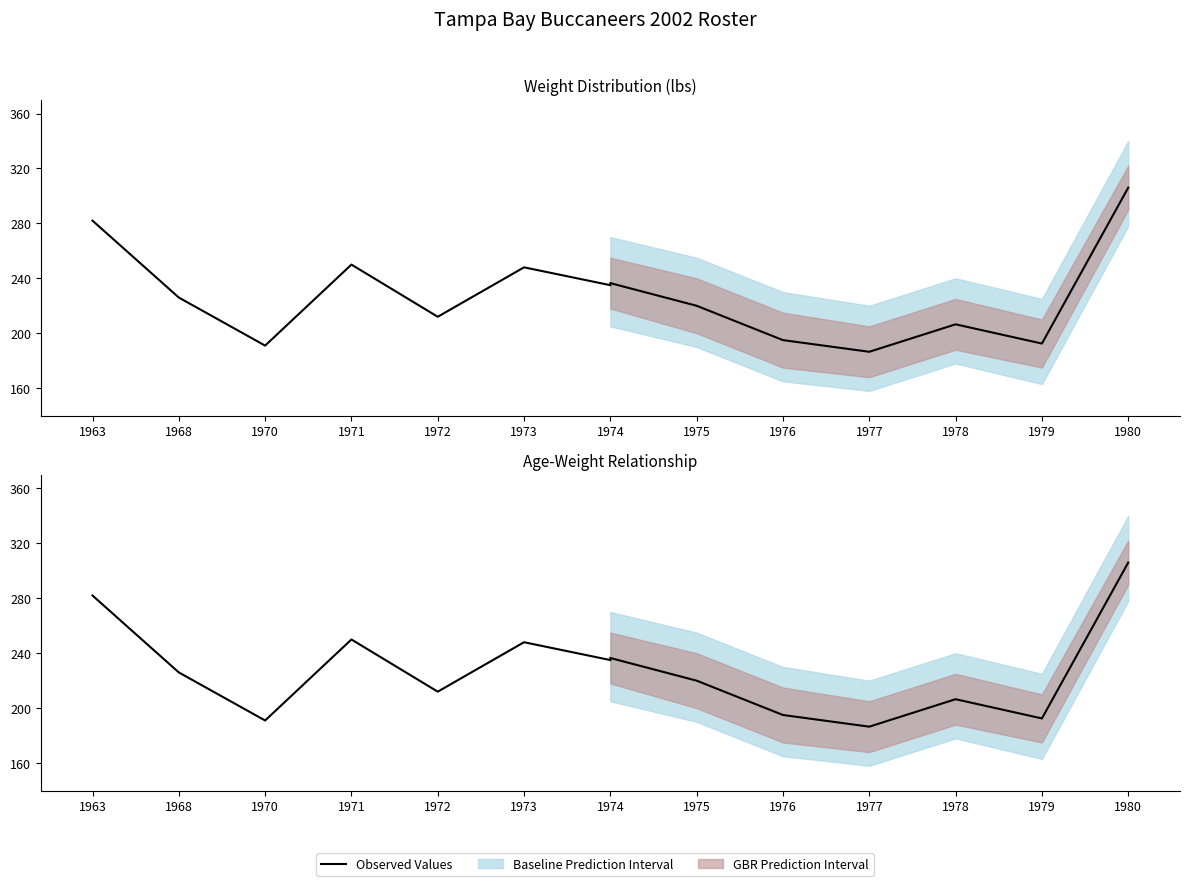

Which category has the highest value across all series?

1963